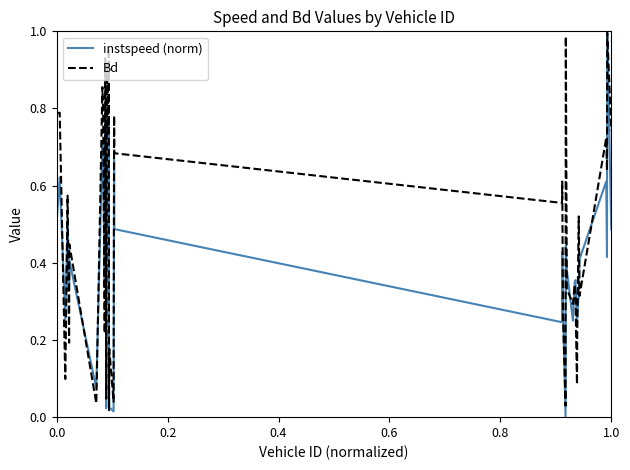

Which series has the largest total across all categories?

Bd